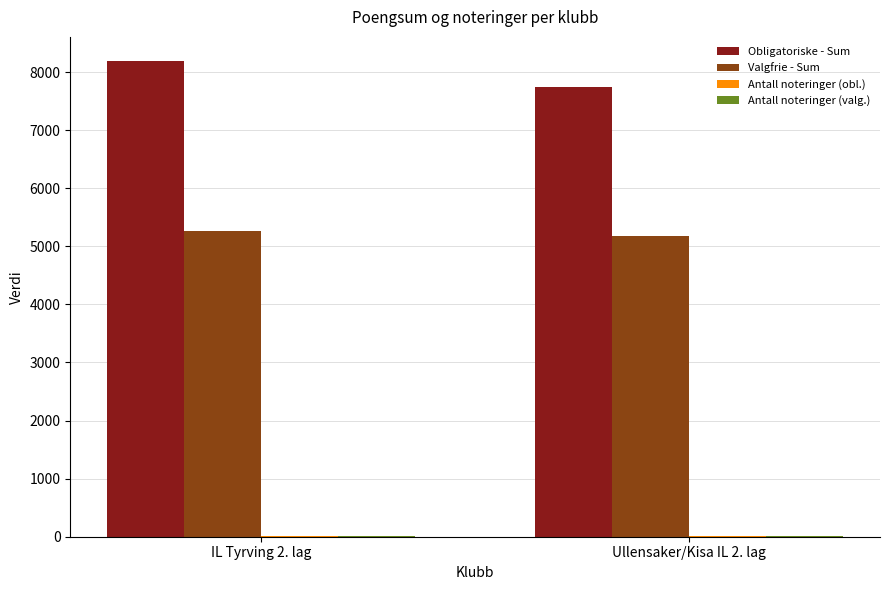

What is the maximum value for Obligatoriske - Sum?

8196